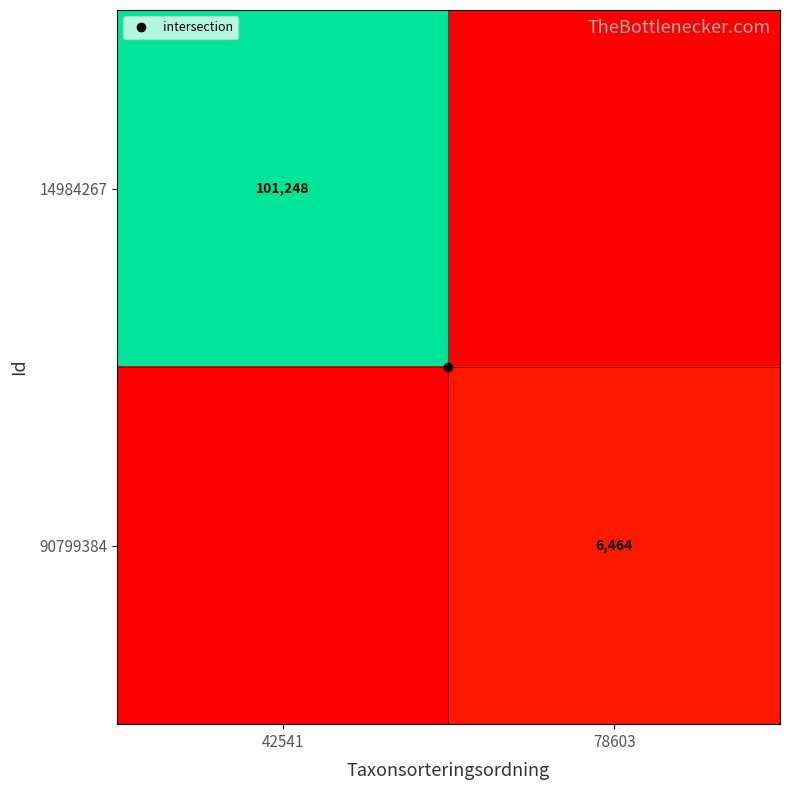

What is the spread (max minus min) of values at 78603?

6464